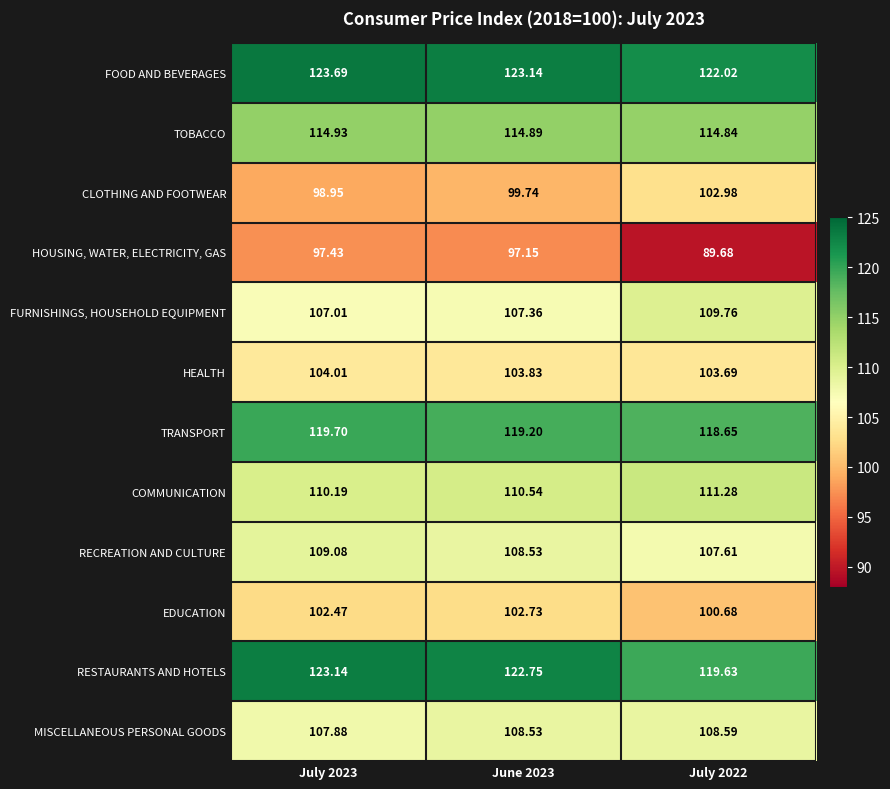

Which series has the largest total across all categories?

FOOD AND BEVERAGES